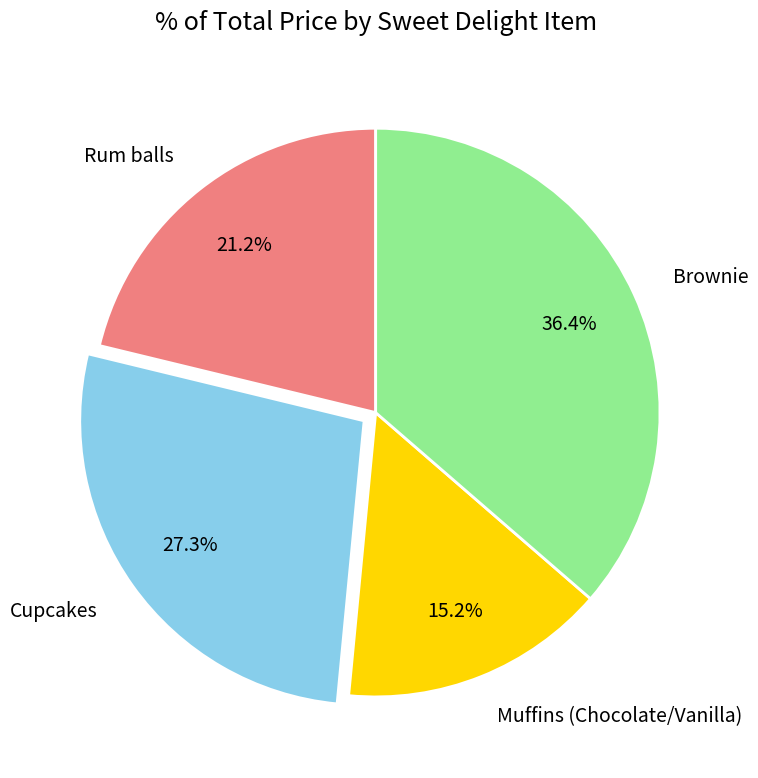

Which has a higher value, Cupcakes or Muffins (Chocolate/Vanilla)?

Cupcakes